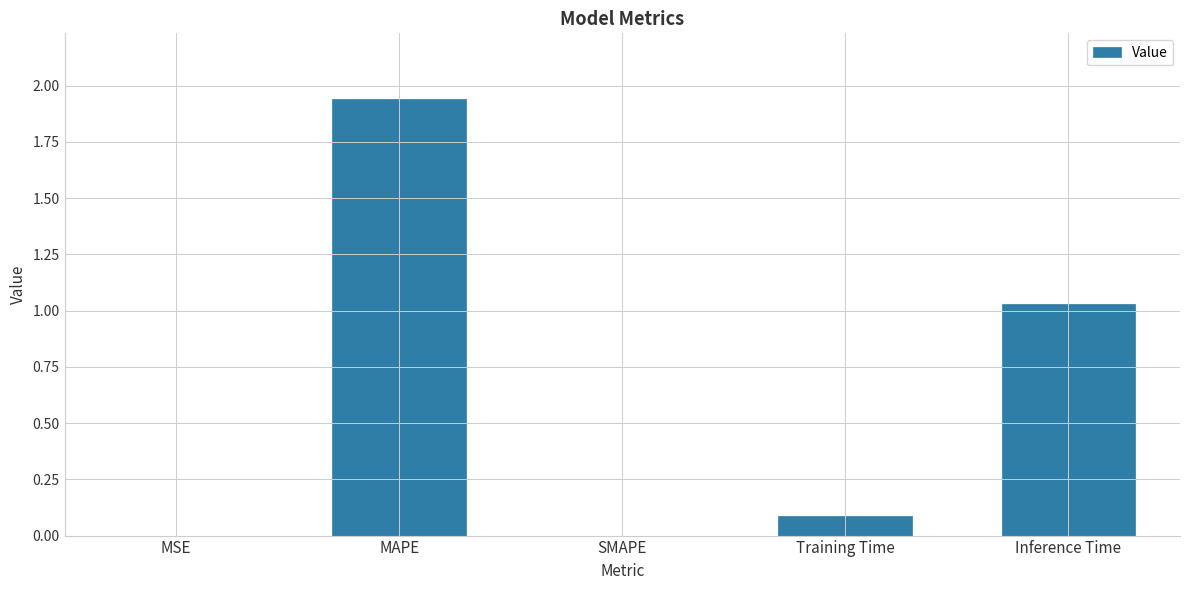

The value at SMAPE is 0.0. True or false?

True